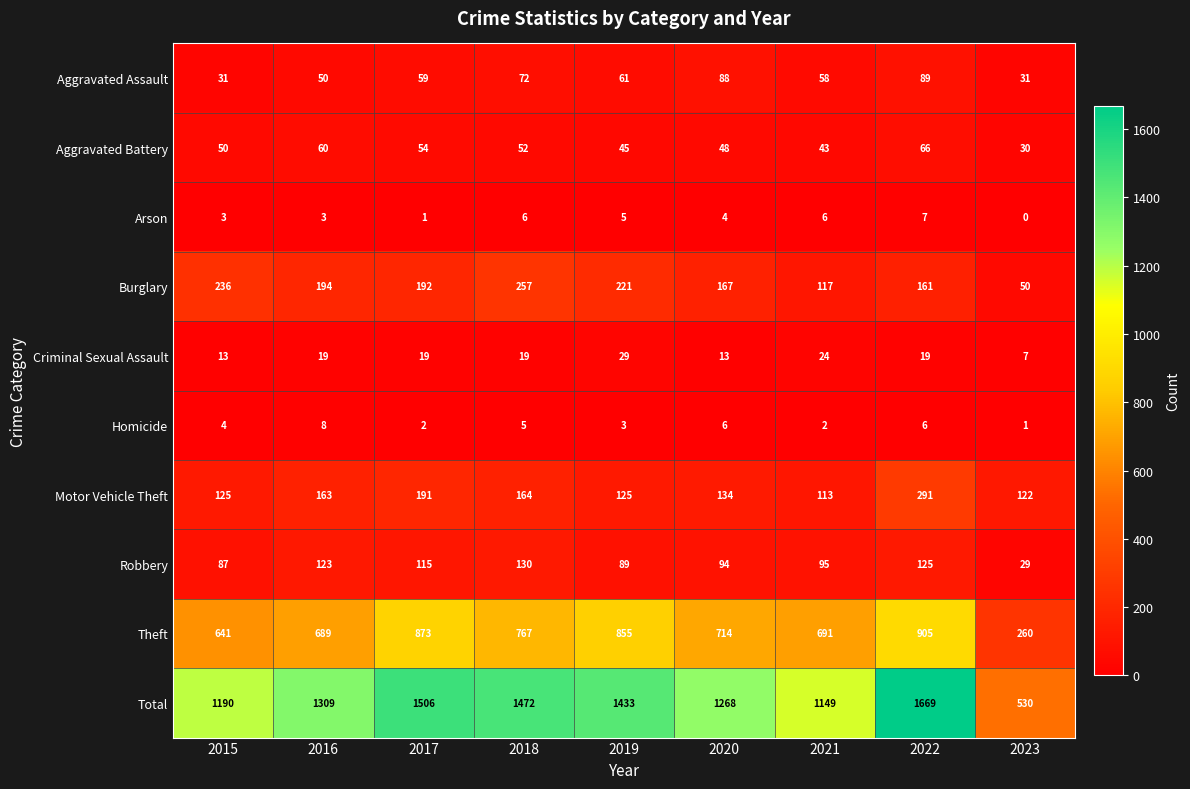

The Total series shows 693 at 2018. True or false?

False